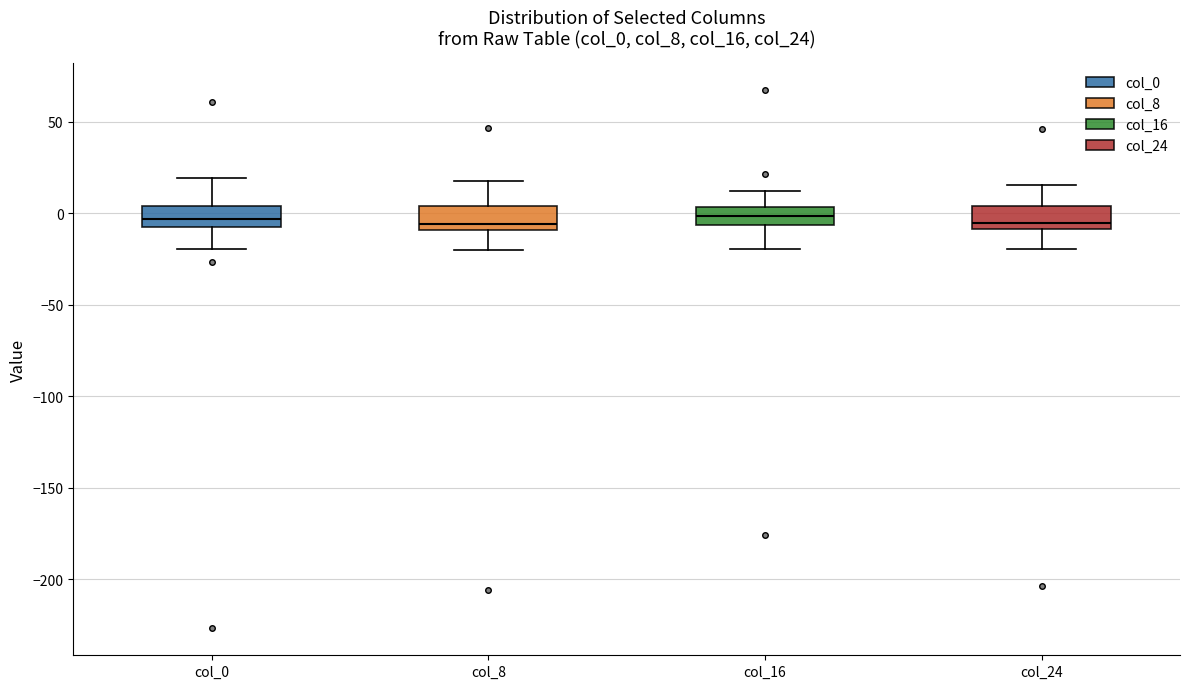

Reading left to right, transcribe this box plot: for each box, give where its median line is, the range the box spans, and where its two whiskers end, as read against the y-axis. The values are not printed on the chart, so give them approximately, as read against the axis.

col_0: median -5 (inside the box), box -5 to 5, whiskers -20 to 20
col_8: median -5, box -10 to 5, whiskers -20 to 15
col_16: median 0, box -5 to 5, whiskers -20 to 10
col_24: median -5, box -10 to 5, whiskers -20 to 15